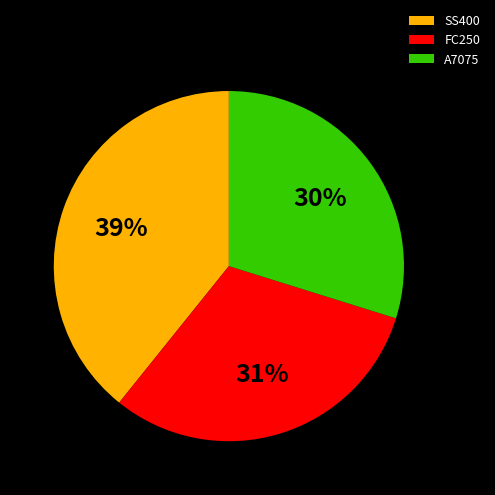

Is the sum of A7075 and SS400 greater than half?

Yes